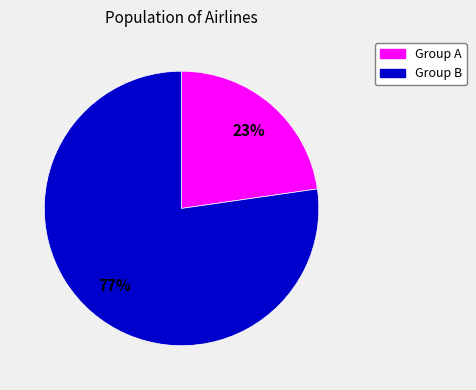

Is the sum of Group B and Group A greater than half?

Yes